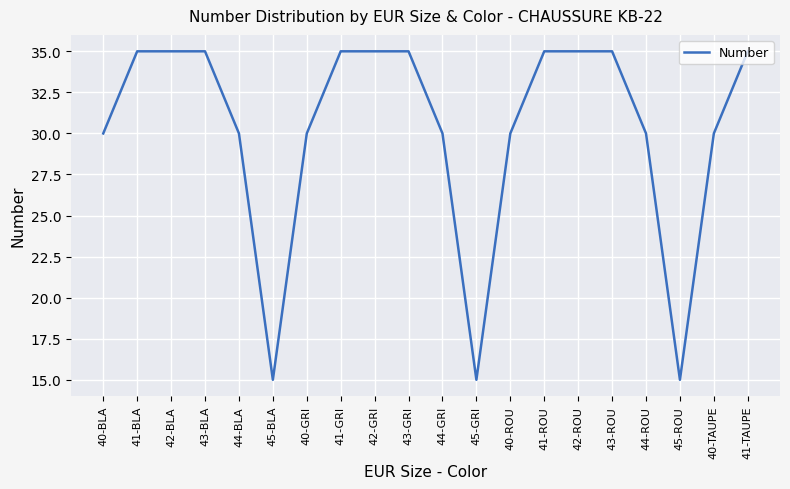

What is the change in value from 40-BLA to 43-BLA?

+5